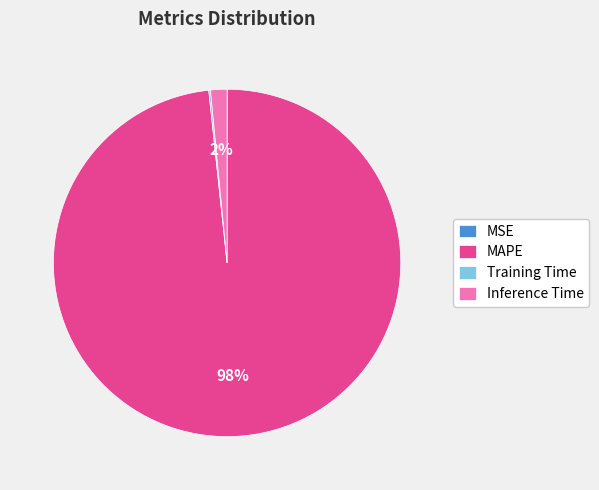

The MAPE slice represents 98% of the pie. True or false?

True